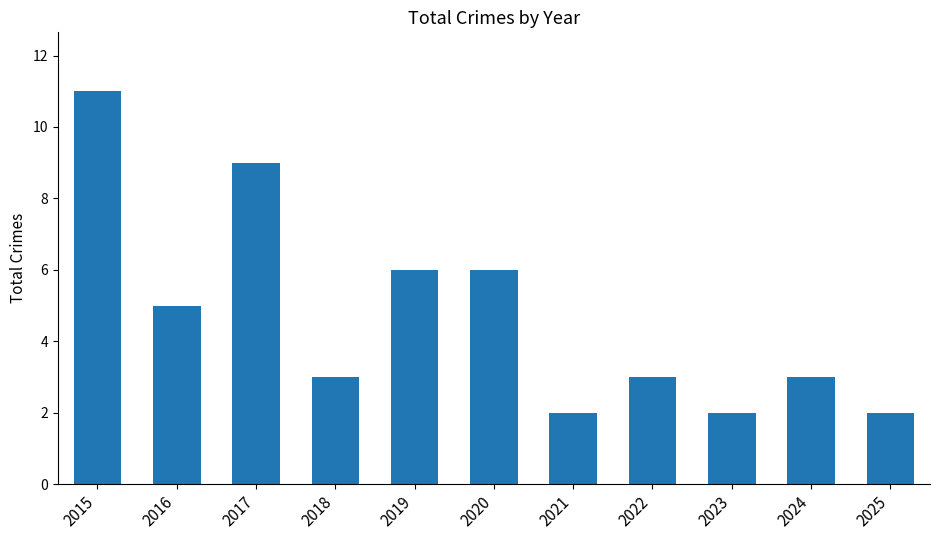

What is the value of the 8th bar from the left?

3